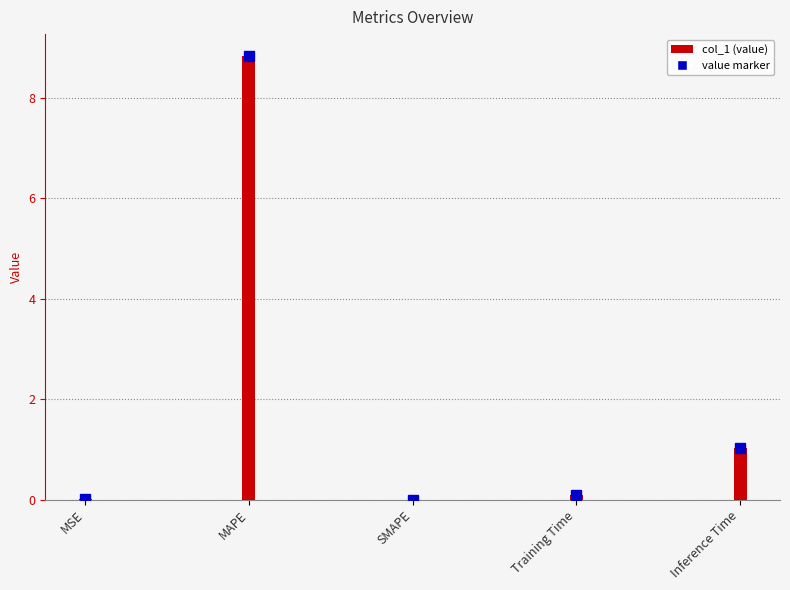

Count the number of values greater than 0.

4